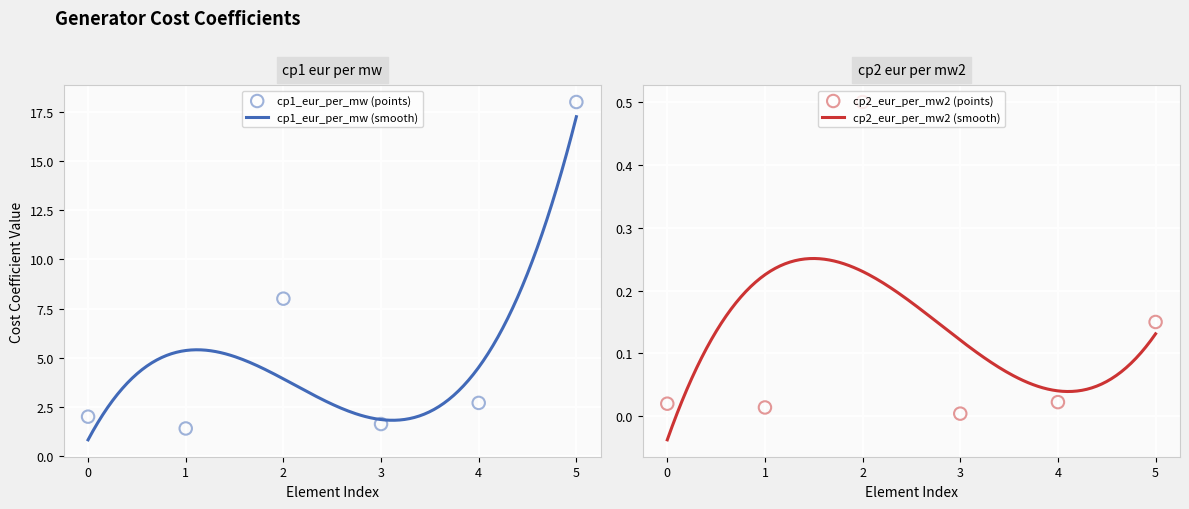

What is the total value across all series at 1?

1.4